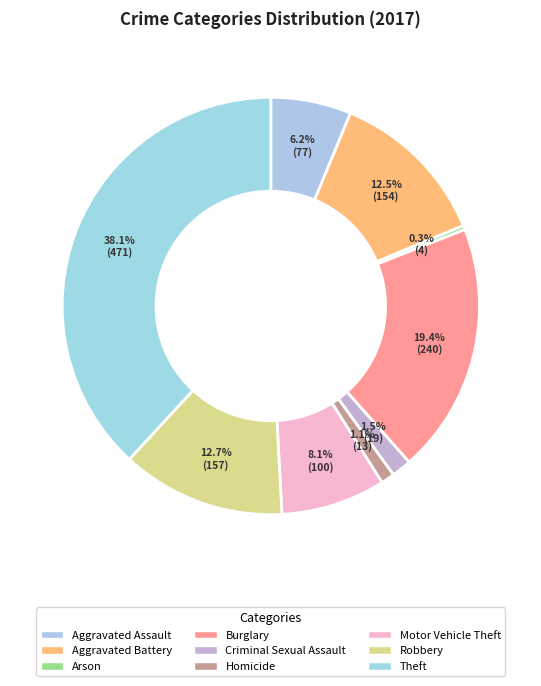

Is the sum of Criminal Sexual Assault and Robbery greater than half?

No